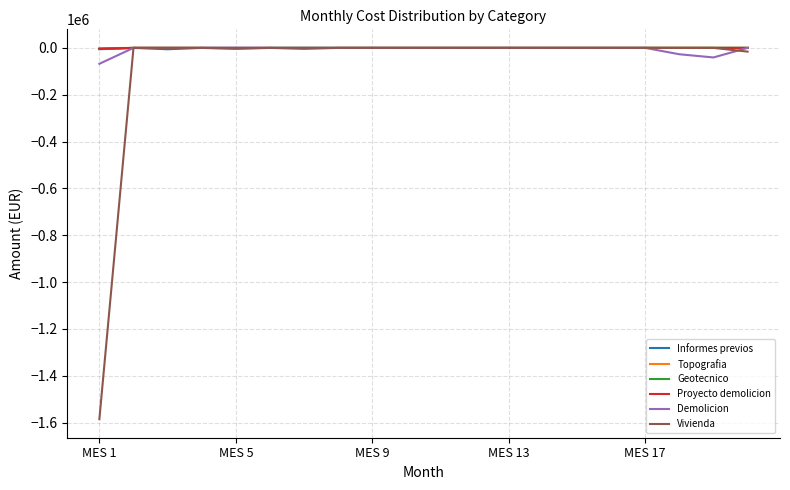

What is the smallest value displayed?

-1584945.8